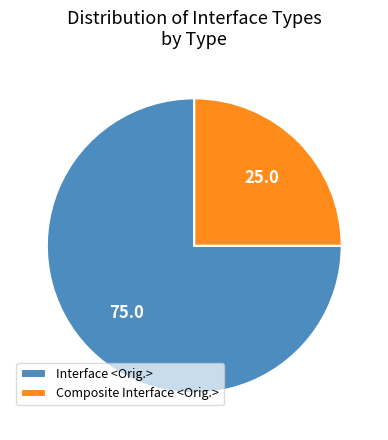

What is the majority slice?

Interface <Orig.>